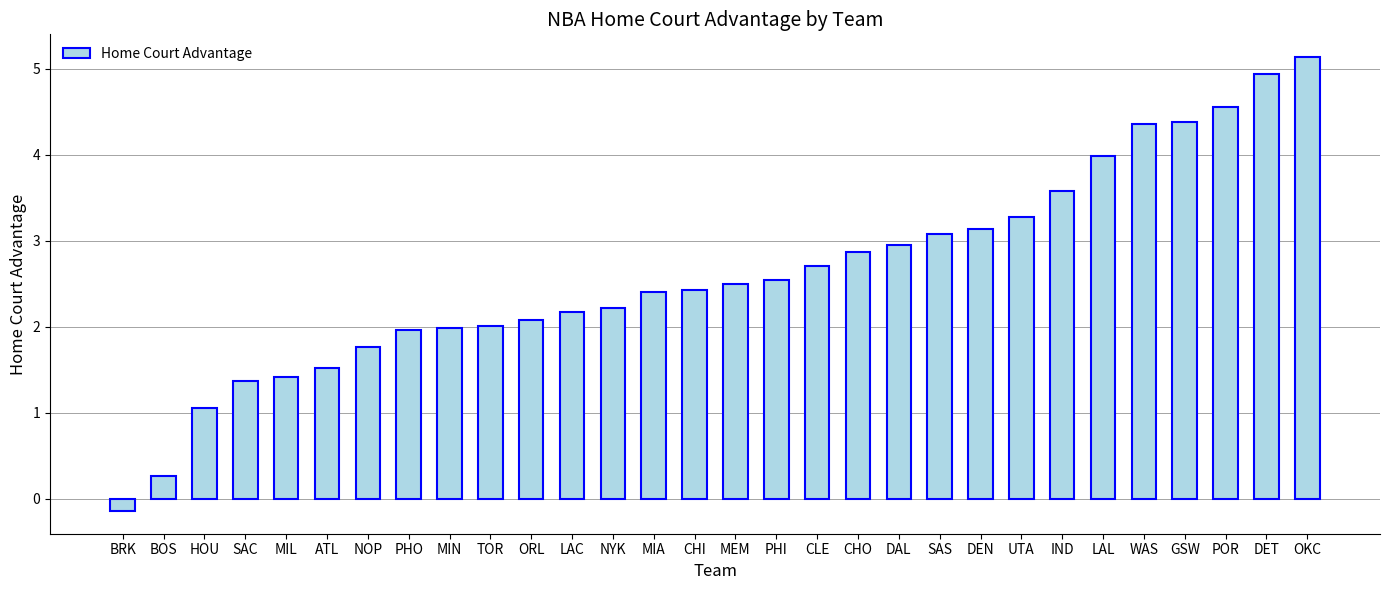

How many negative values are there?

1